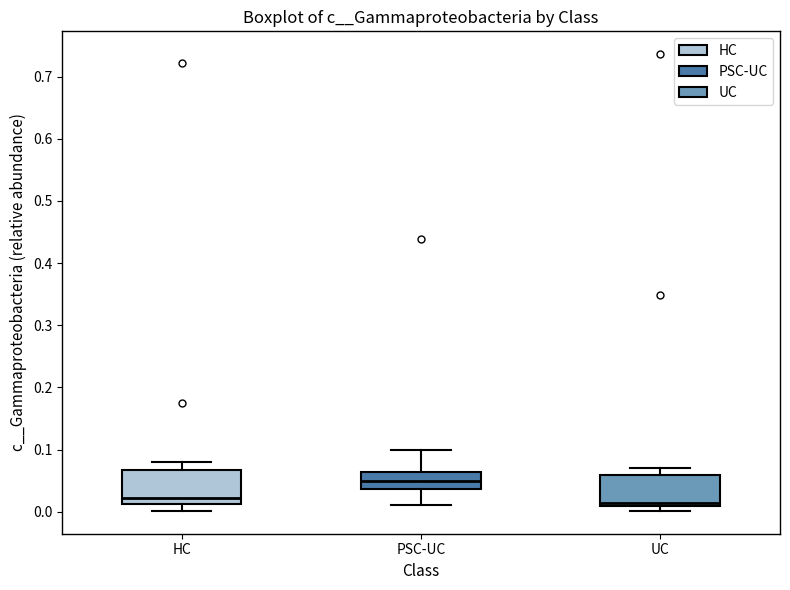

Reading left to right, read every box against the y-axis: the position of its median line, the range the box covers, and the ends of its whiskers. The values are not printed on the chart, so give them approximately, as read against the axis.

HC: median 0.02, box 0.01 to 0.07, whiskers 0.00 to 0.08
PSC-UC: median 0.05, box 0.04 to 0.06, whiskers 0.01 to 0.10
UC: median 0.01 (just above the box's lower edge), box 0.01 to 0.06, whiskers 0.00 to 0.07